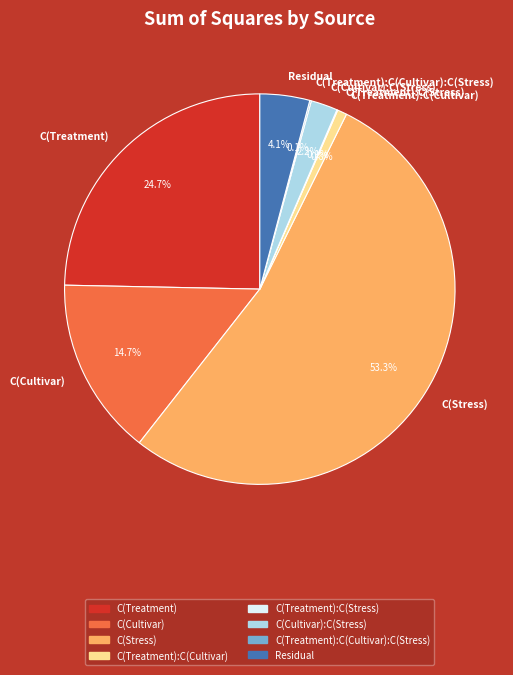

How much of the chart is everything except C(Treatment):C(Cultivar)?

99.2%